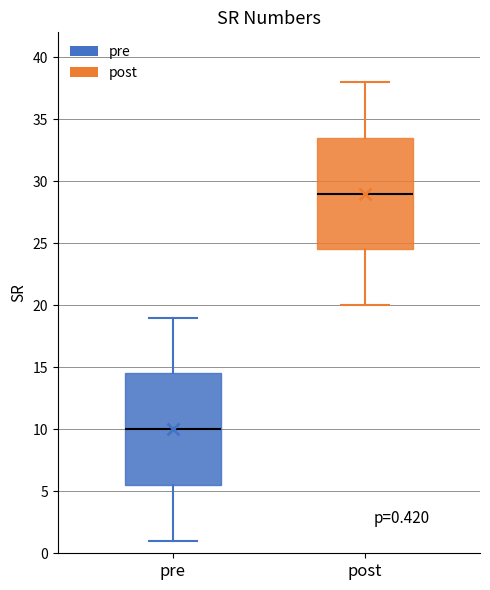

Which box has the highest median line?

post